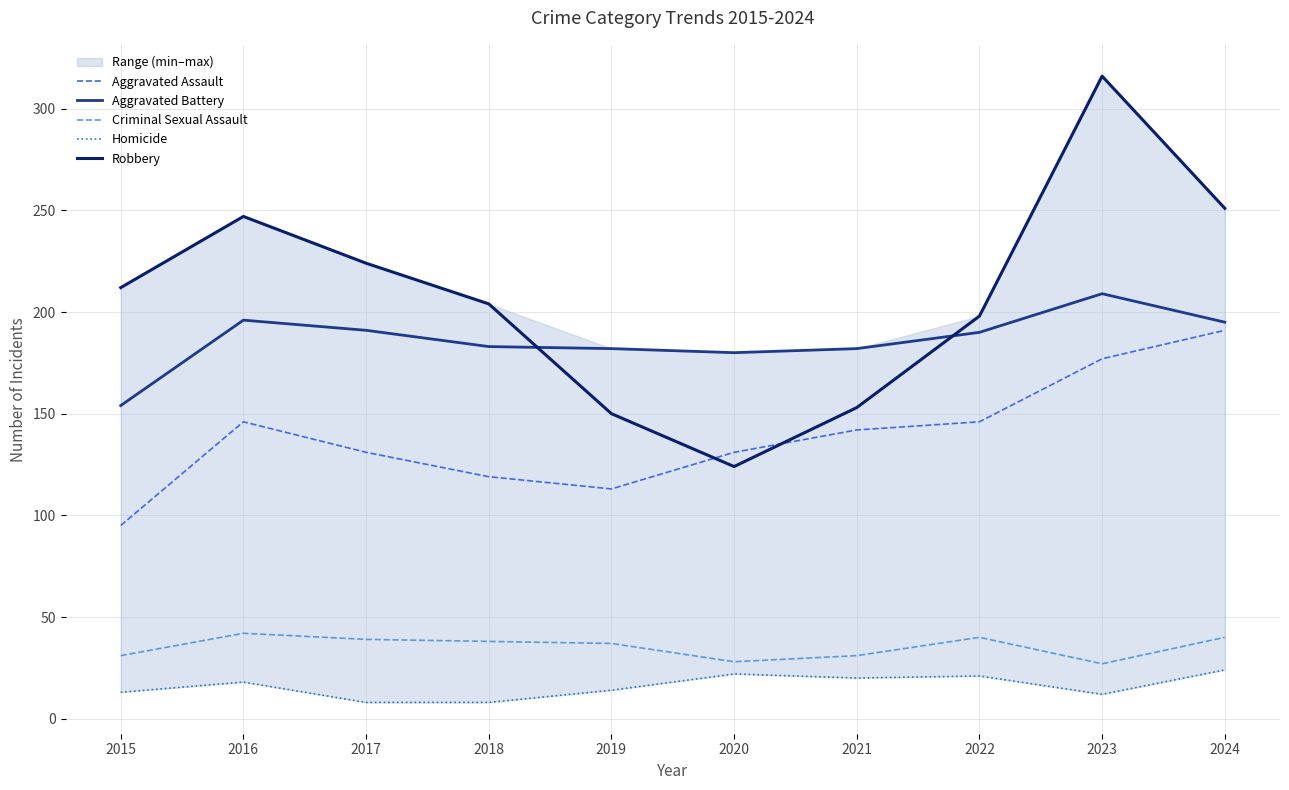

Which category has the highest value in the Aggravated Assault series?

2024